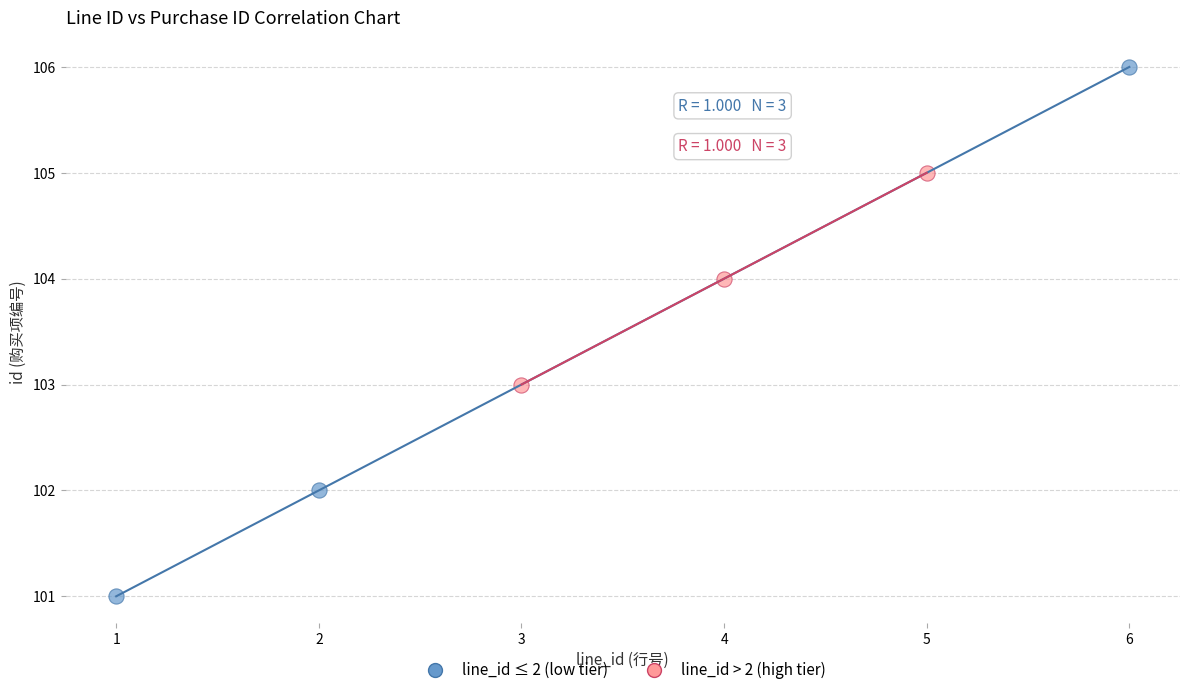

Which series reaches the maximum Y coordinate?

line_id ≤ 2 (low tier)